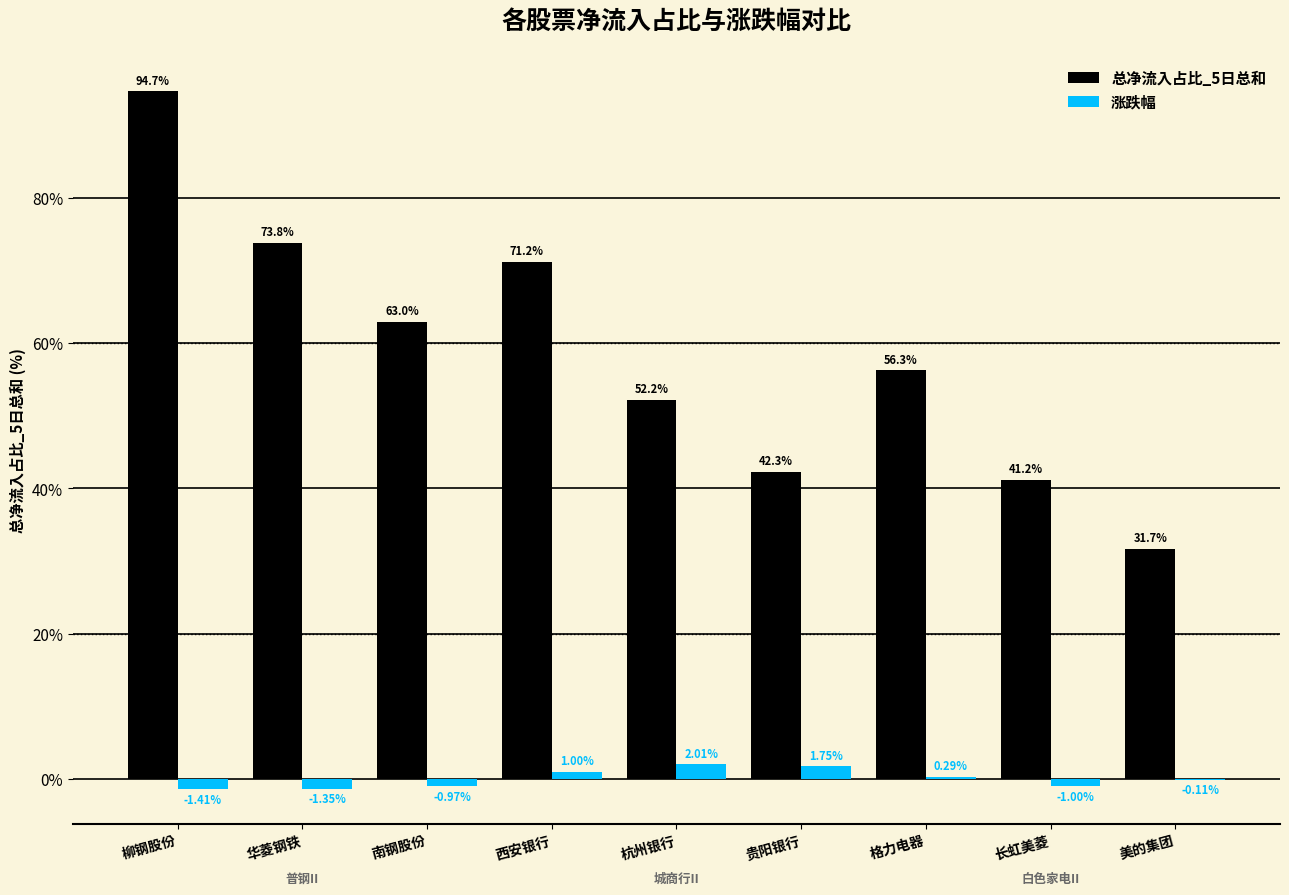

What is the sum of the 总净流入占比_5日总和 values at 格力电器 and 杭州银行?

108.5